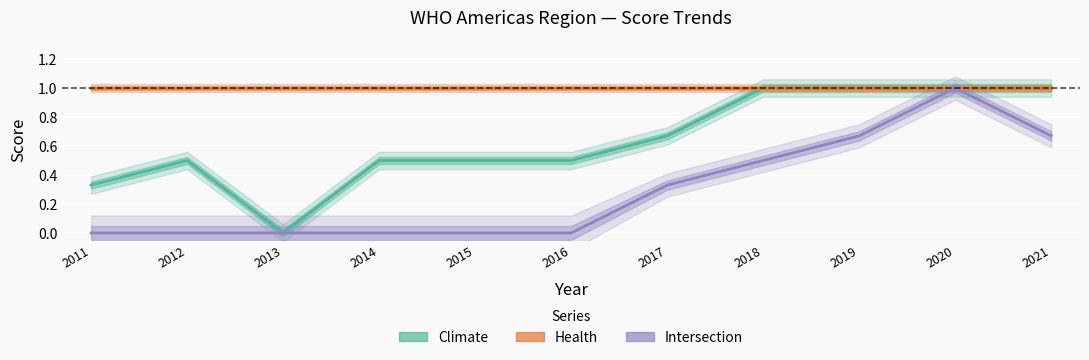

Which has a higher value, 2016 or 2019?

2019